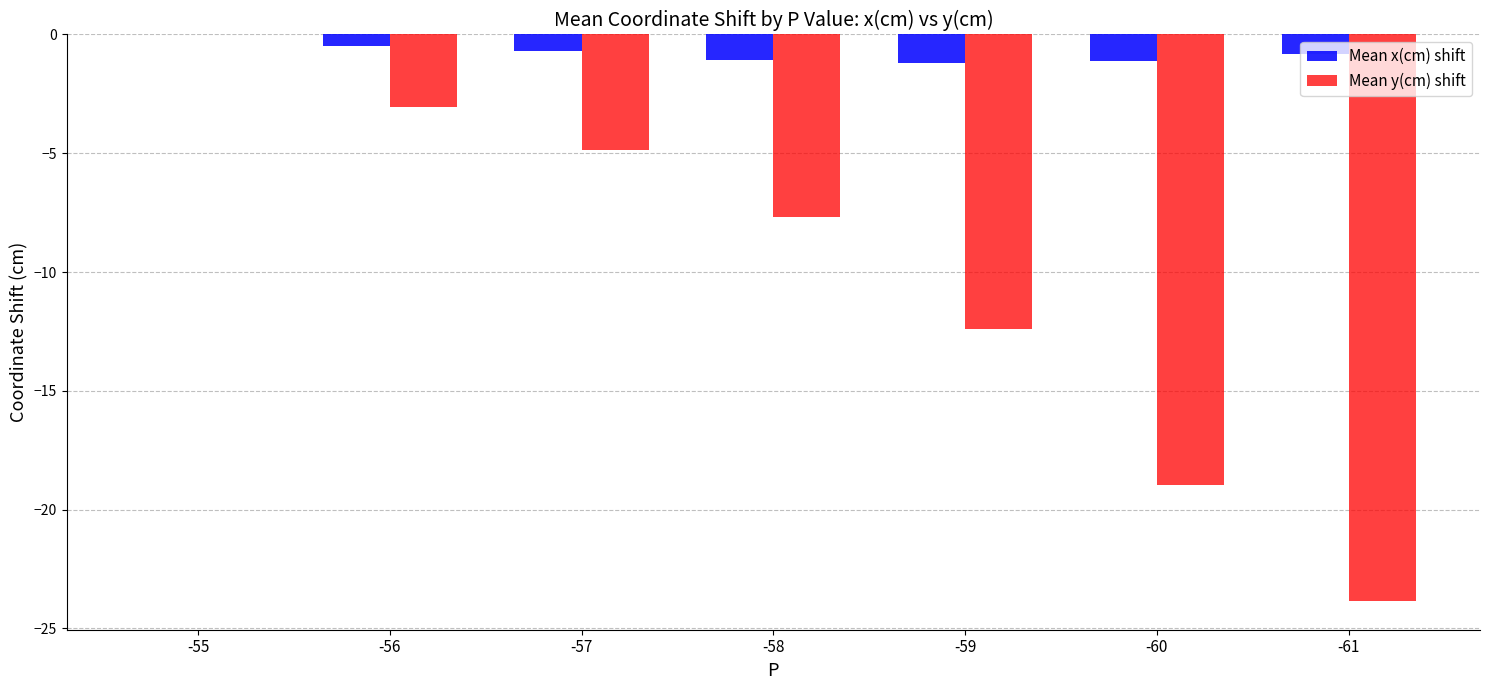

Which series has the largest range (max minus min)?

Mean y(cm) shift